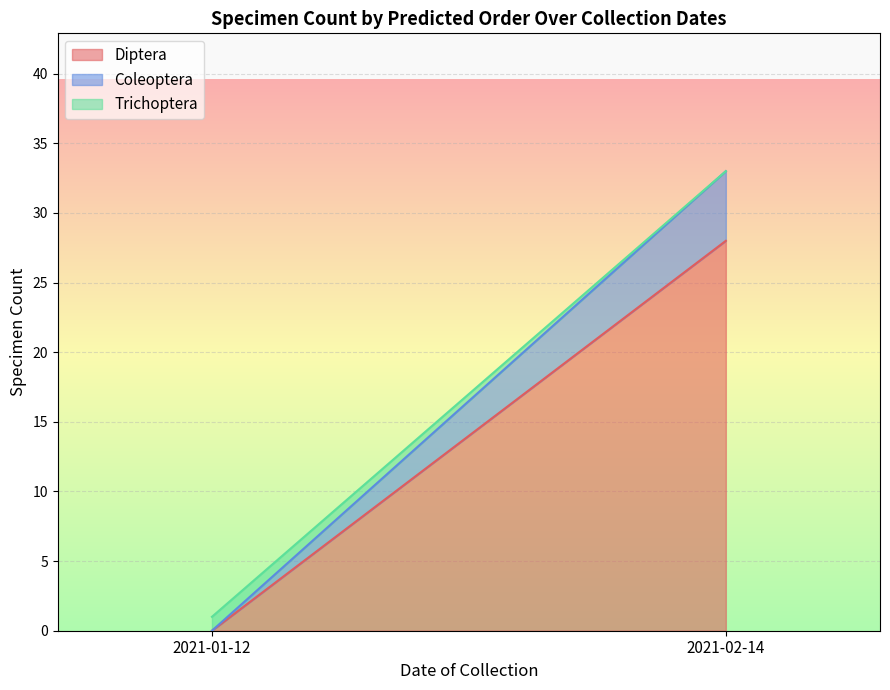

At which label does Diptera reach its peak?

2021-02-14